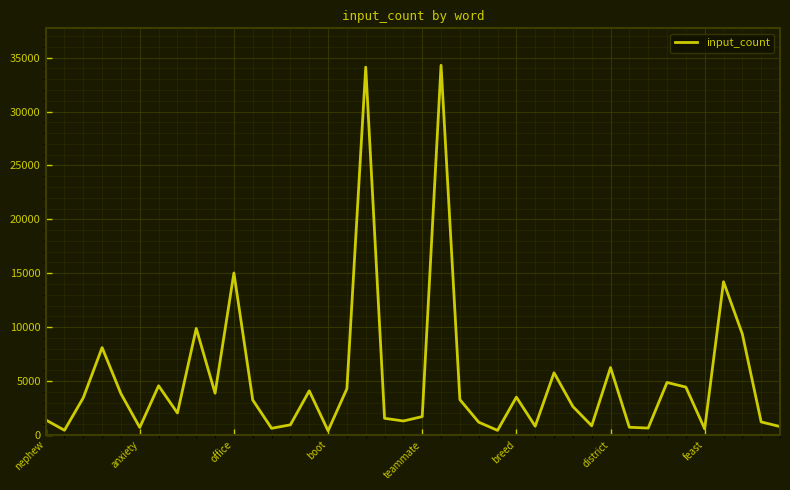

What is the greatest value displayed?

34296